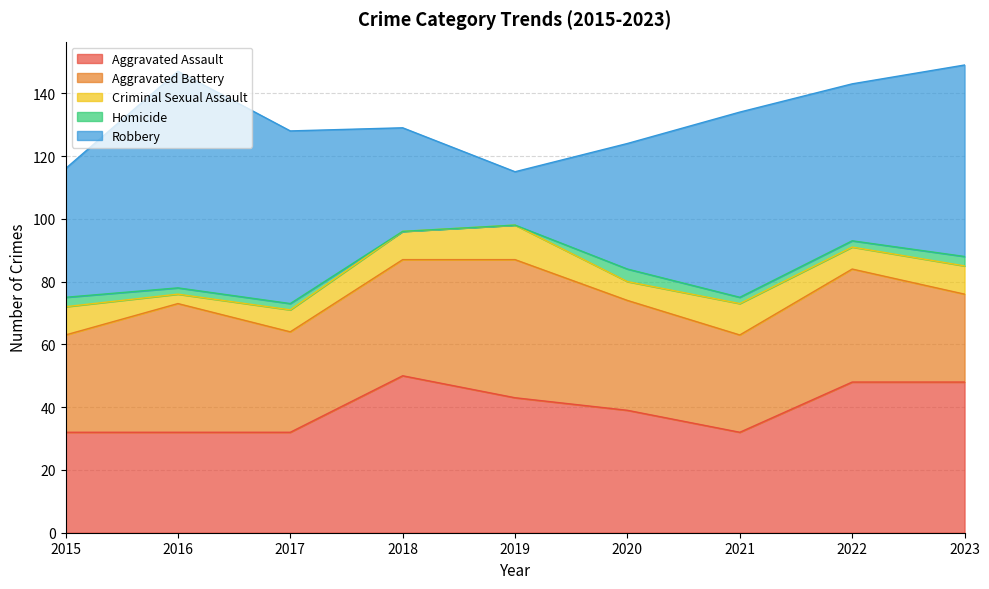

Read the Robbery value at 2018.

33